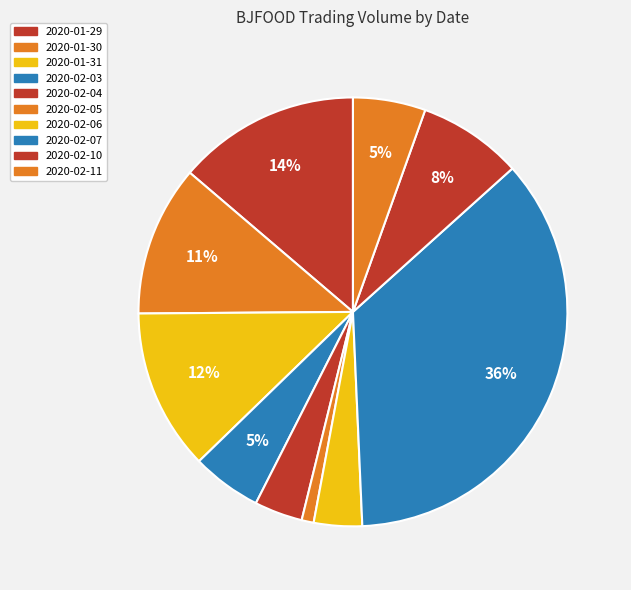

Which category has the biggest portion of the pie?

2020-02-07